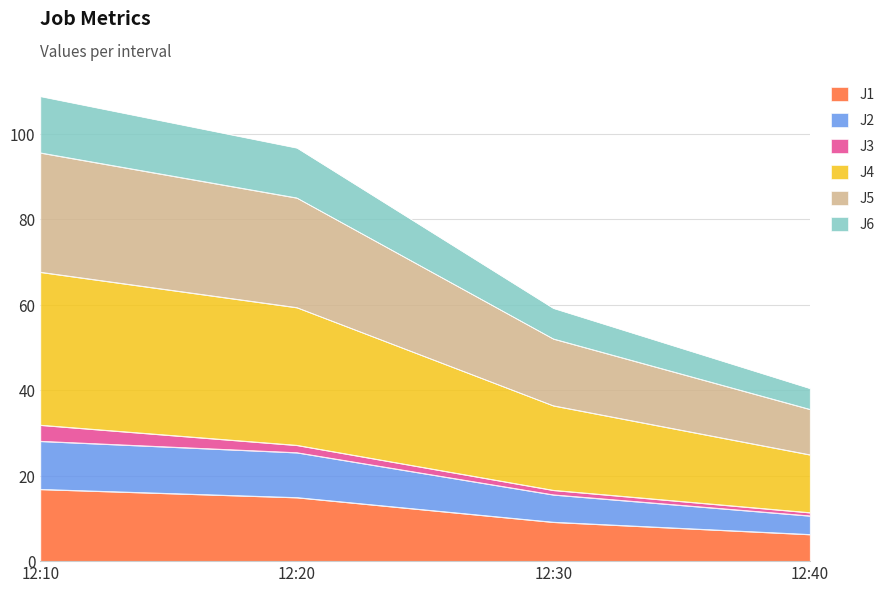

True or false: J1 has a value of 9.1 at 12:30.

True